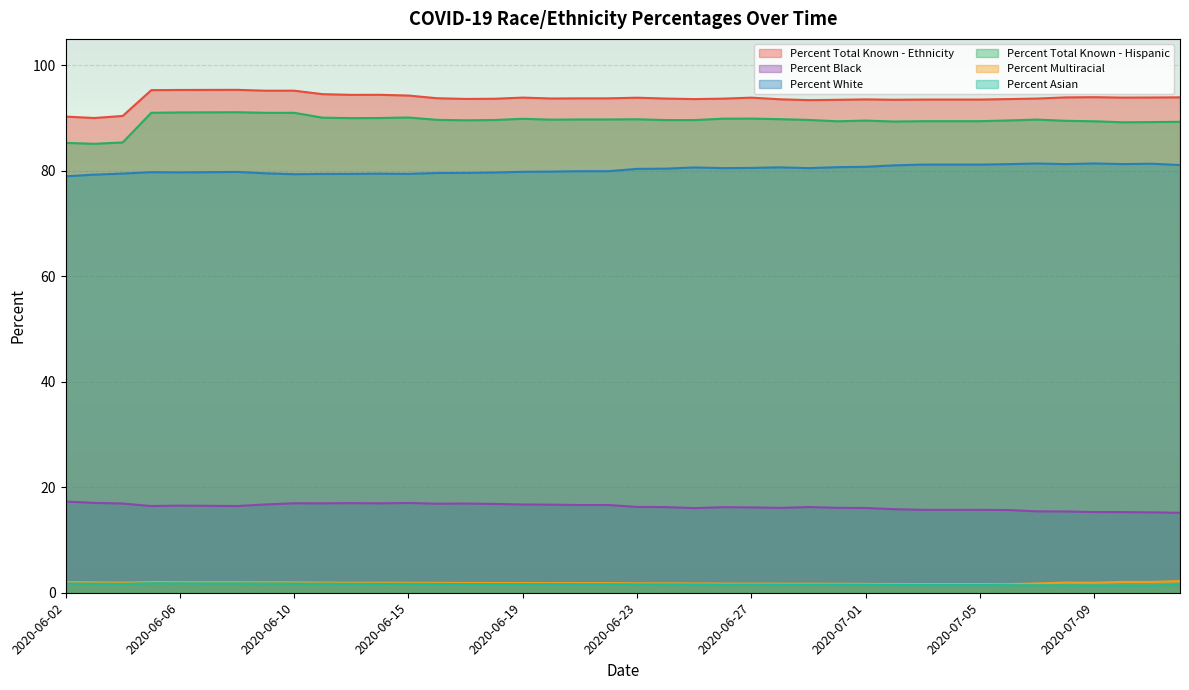

True or false: Percent Black and Percent White cross at least once.

False